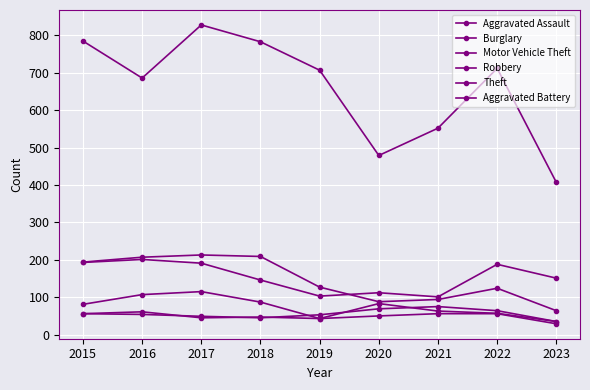

Is the value of Burglary at 2019 greater than the value of Aggravated Battery at 2016?

Yes